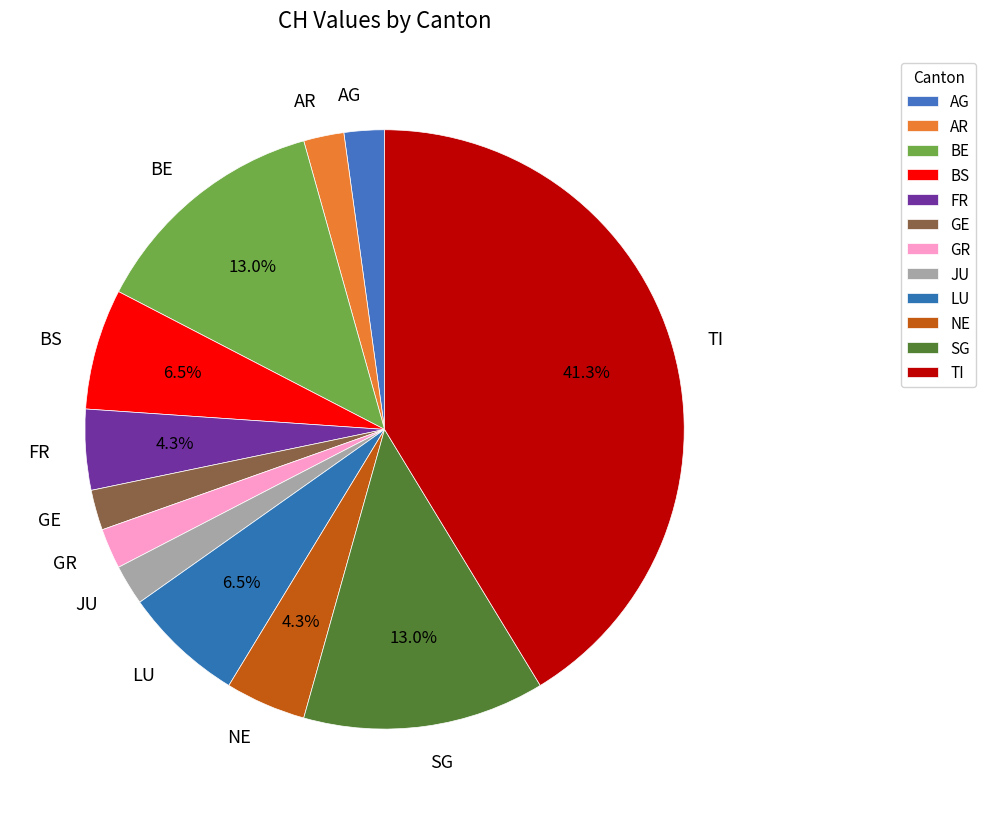

What is the largest slice in the pie chart?

TI